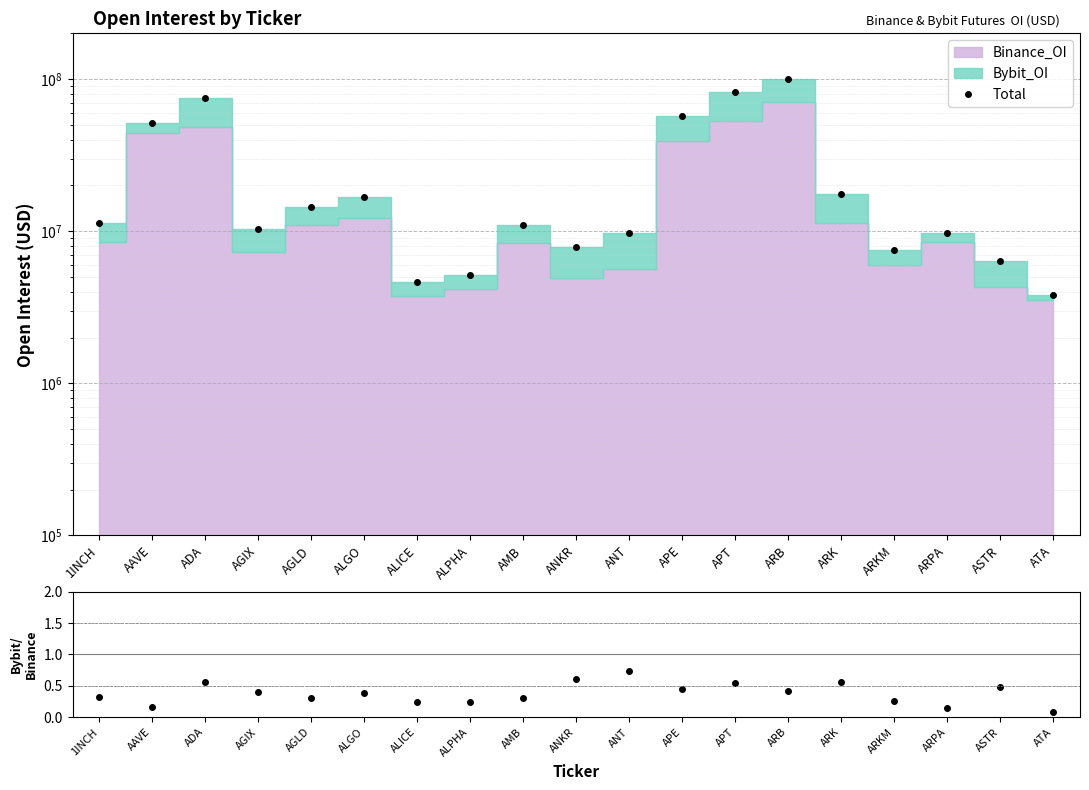

What is the difference between the highest and lowest values at ARB?

100509718.6